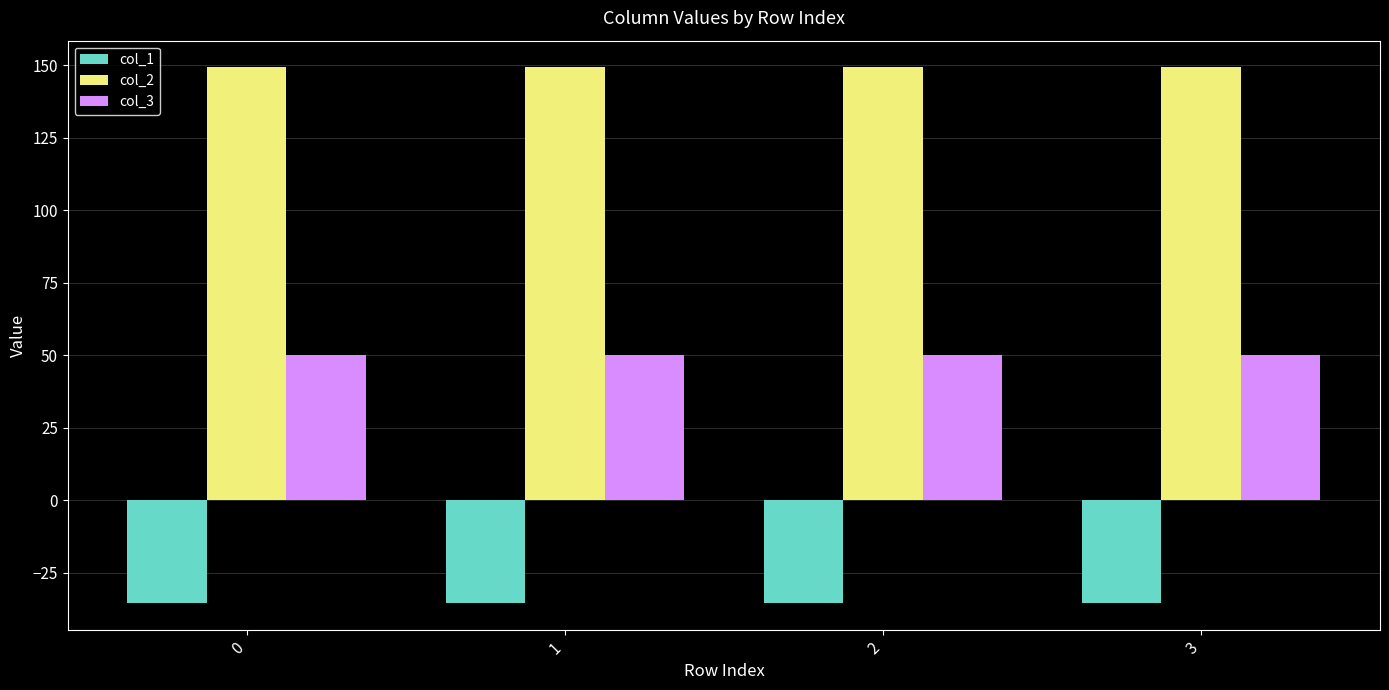

What are all the series names shown in the legend?

col_1, col_2, col_3